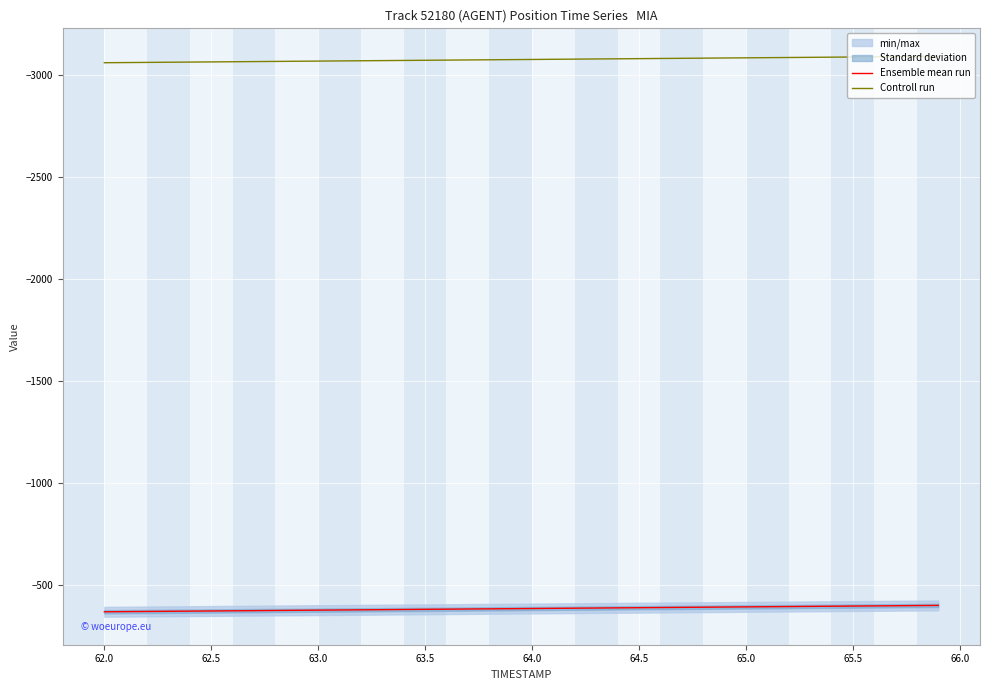

True or false: Ensemble mean run and Controll run intersect in this chart.

False